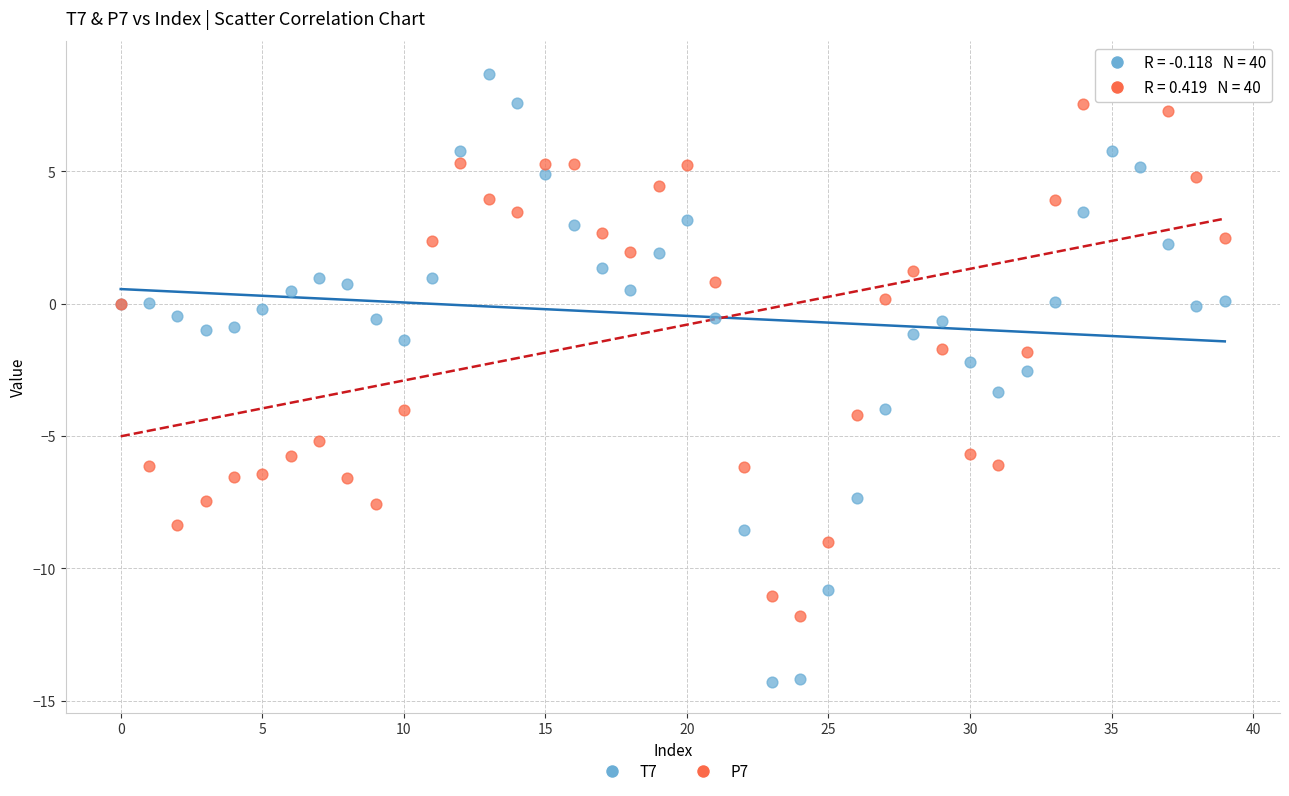

Which series contains the lowest Y value?

T7